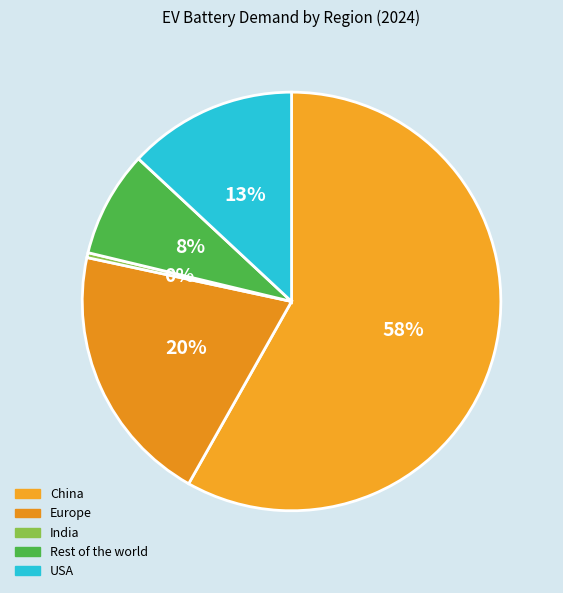

The Rest of the world slice represents 1% of the pie. True or false?

False